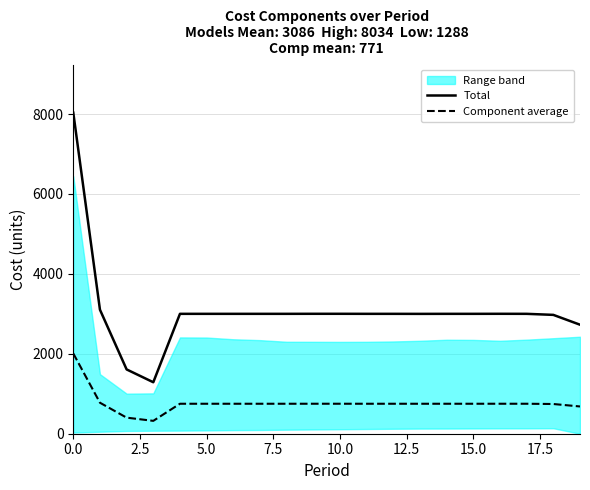

What is the minimum value shown in the chart?

322.0